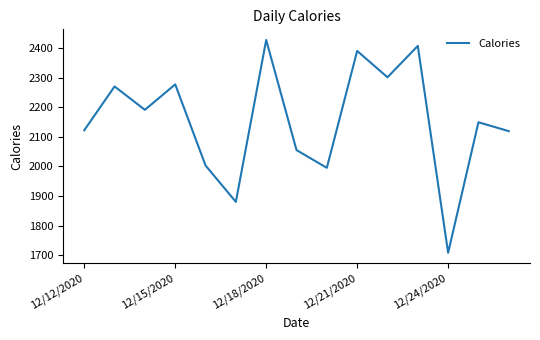

What is the difference between the maximum and minimum values?

719